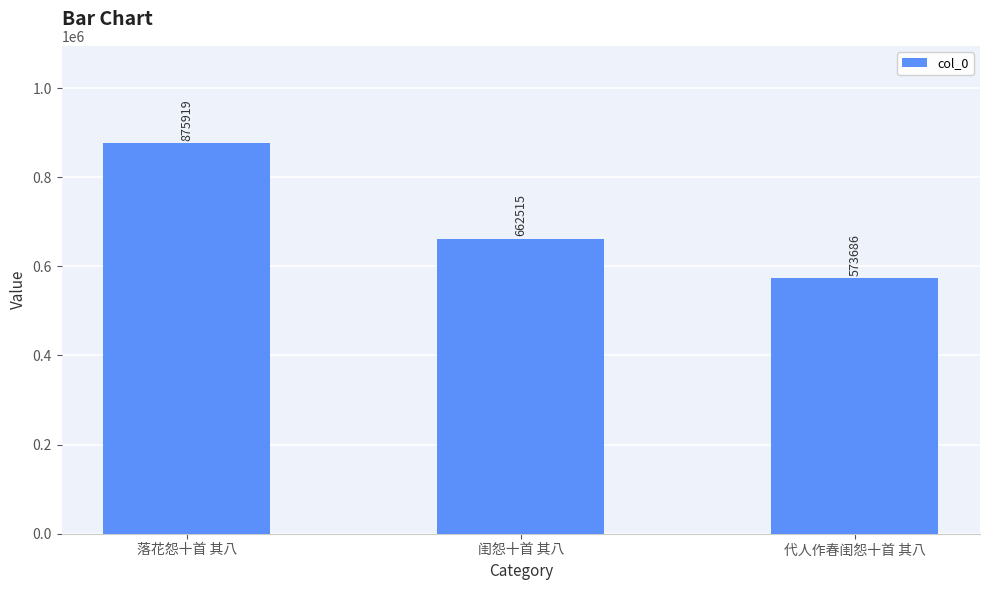

What is the average value?

704040